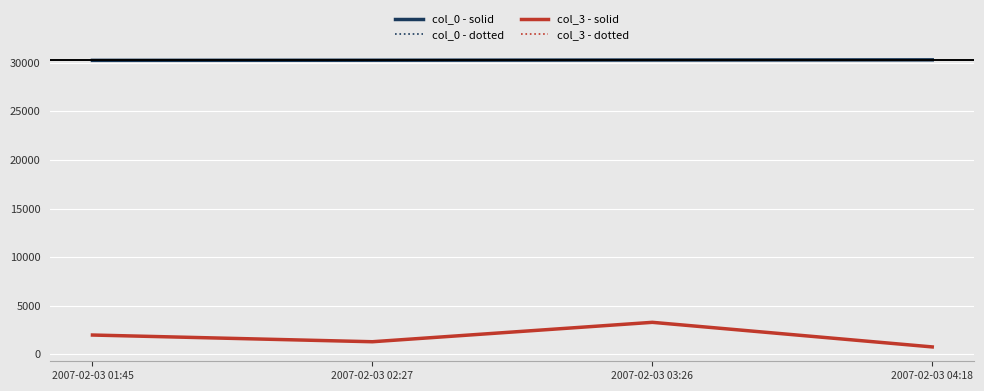

What is the label of the 4th point from the right?

2007-02-03 01:45